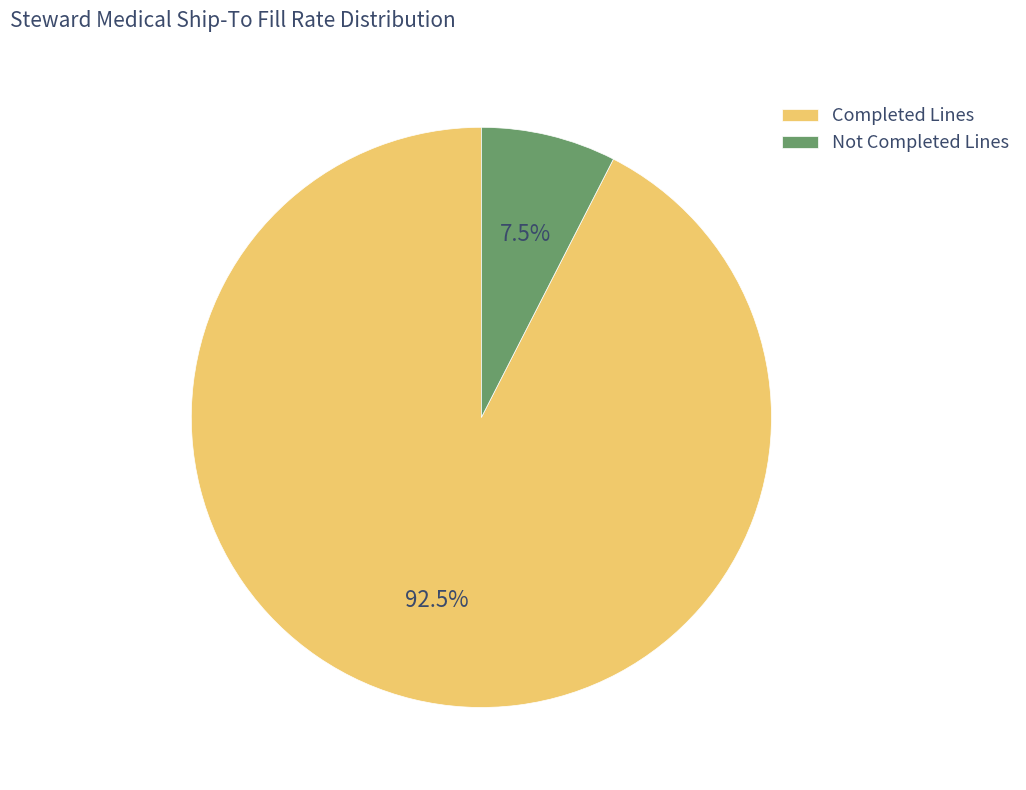

What is the ratio of the value at Completed Lines to the value at Not Completed Lines?

12.3